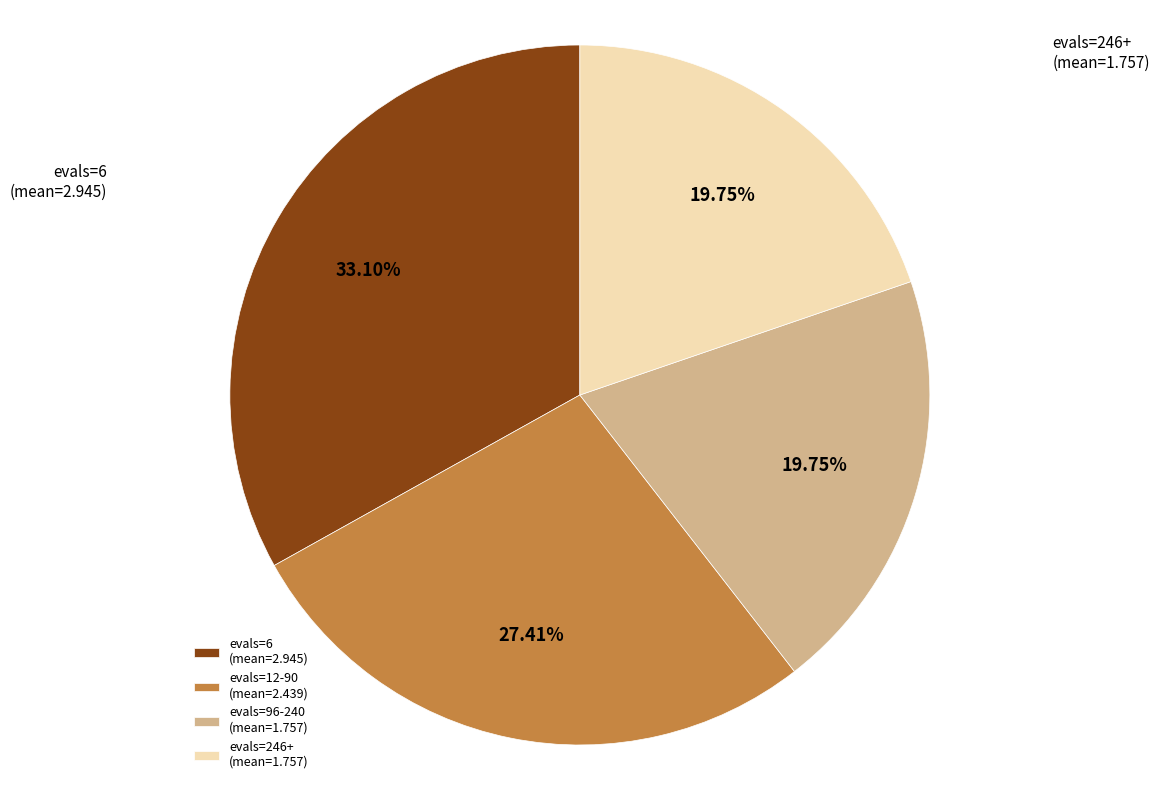

Is there a majority slice in this chart?

No